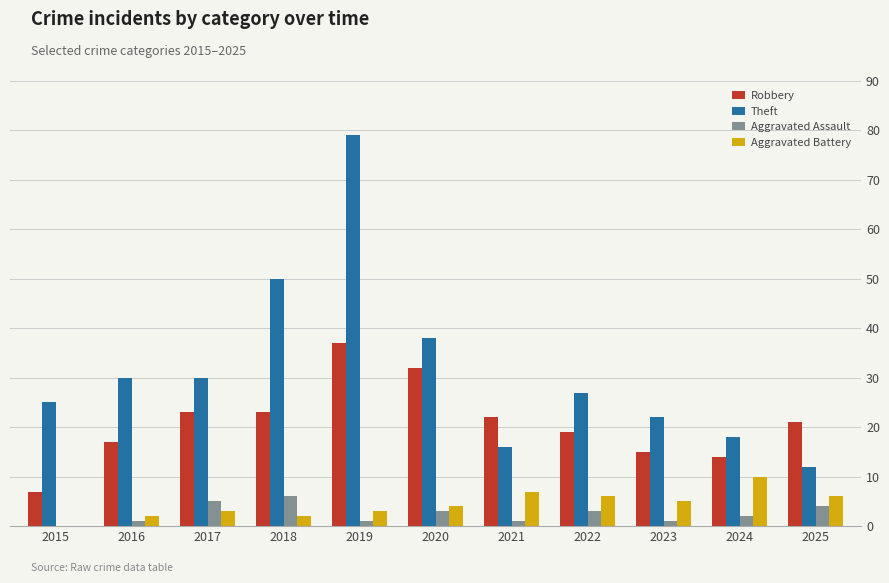

True or false: Robbery has a value of 23 at 2018.

True